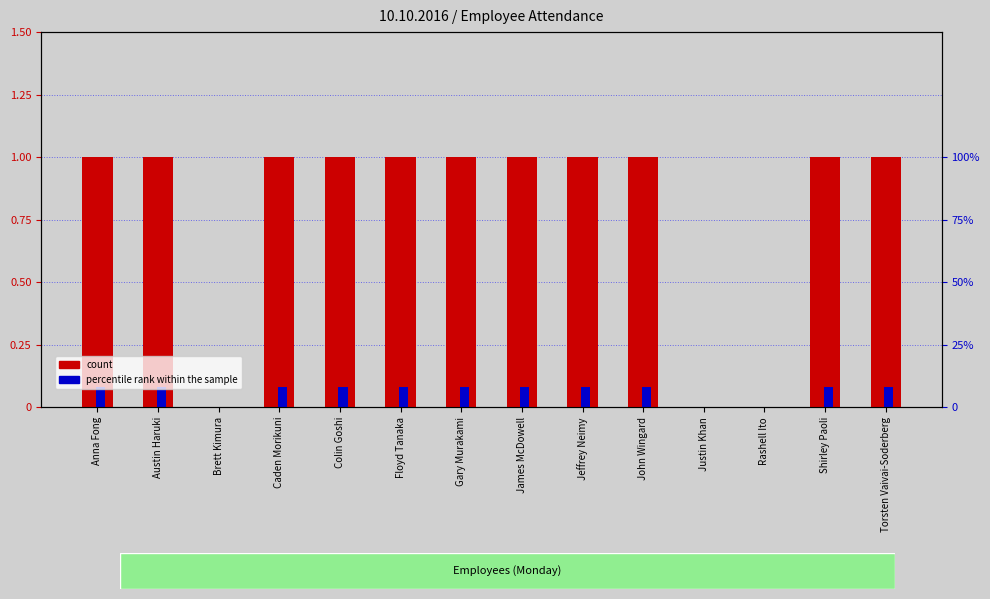

True or false: percentile rank within the sample has a value of -0.0 at Justin Khan.

False